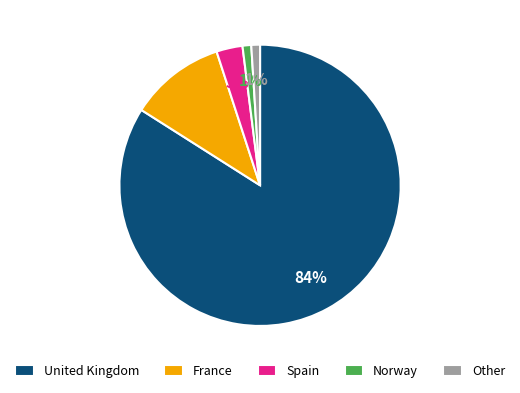

Is the sum of Norway and United Kingdom greater than half?

Yes